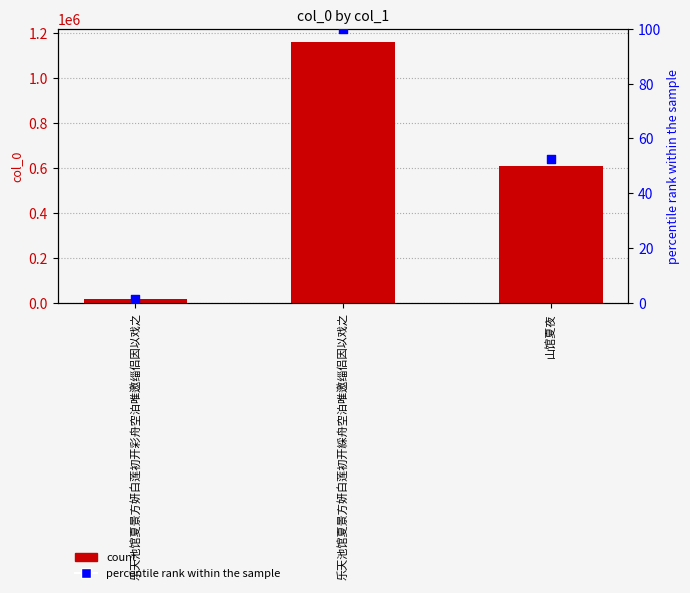

Which series has the largest total across all categories?

col_0